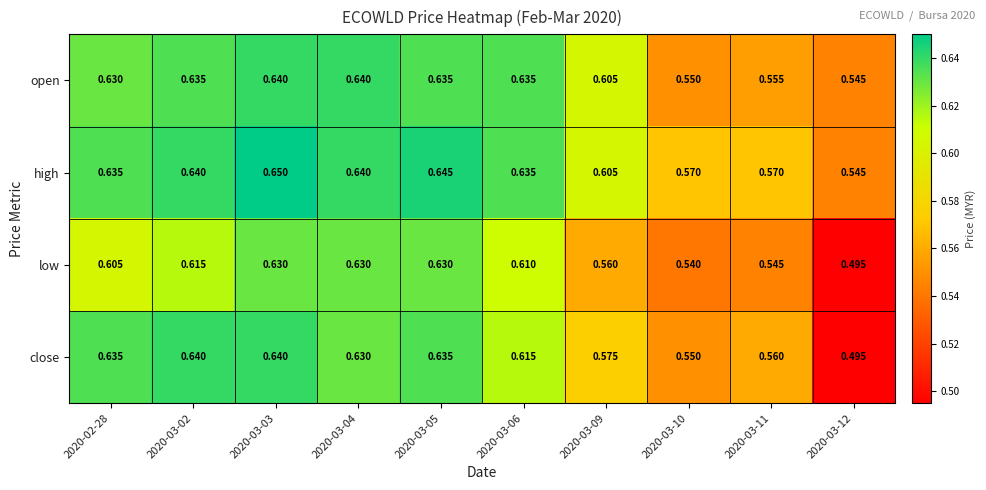

Which series changed the most between 2020-02-28 and 2020-03-04?

low